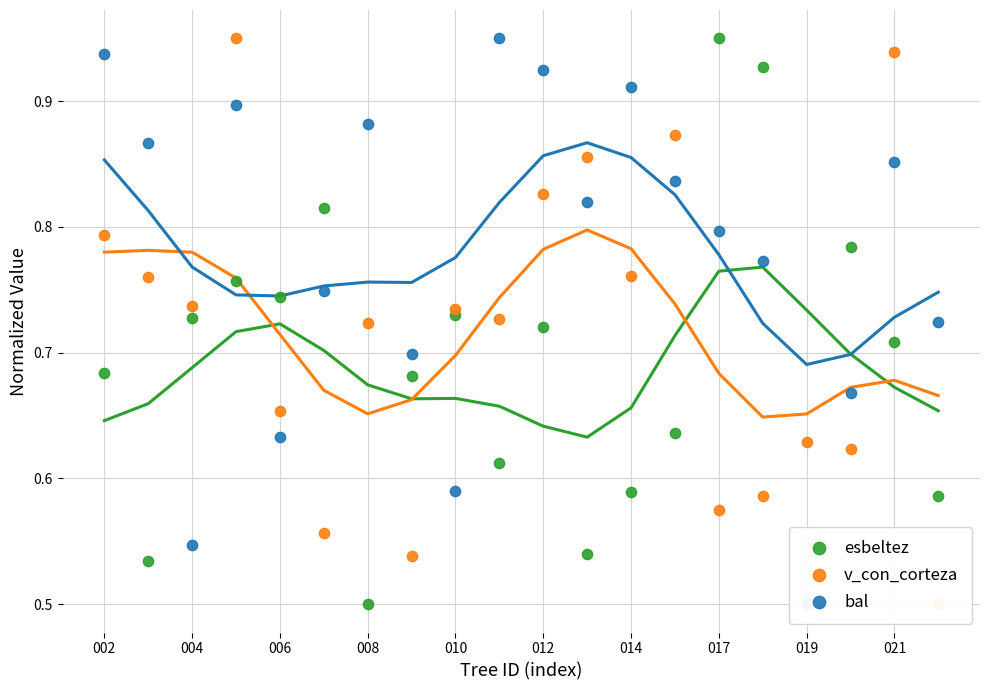

What is the total value across all series at 004?

2.2